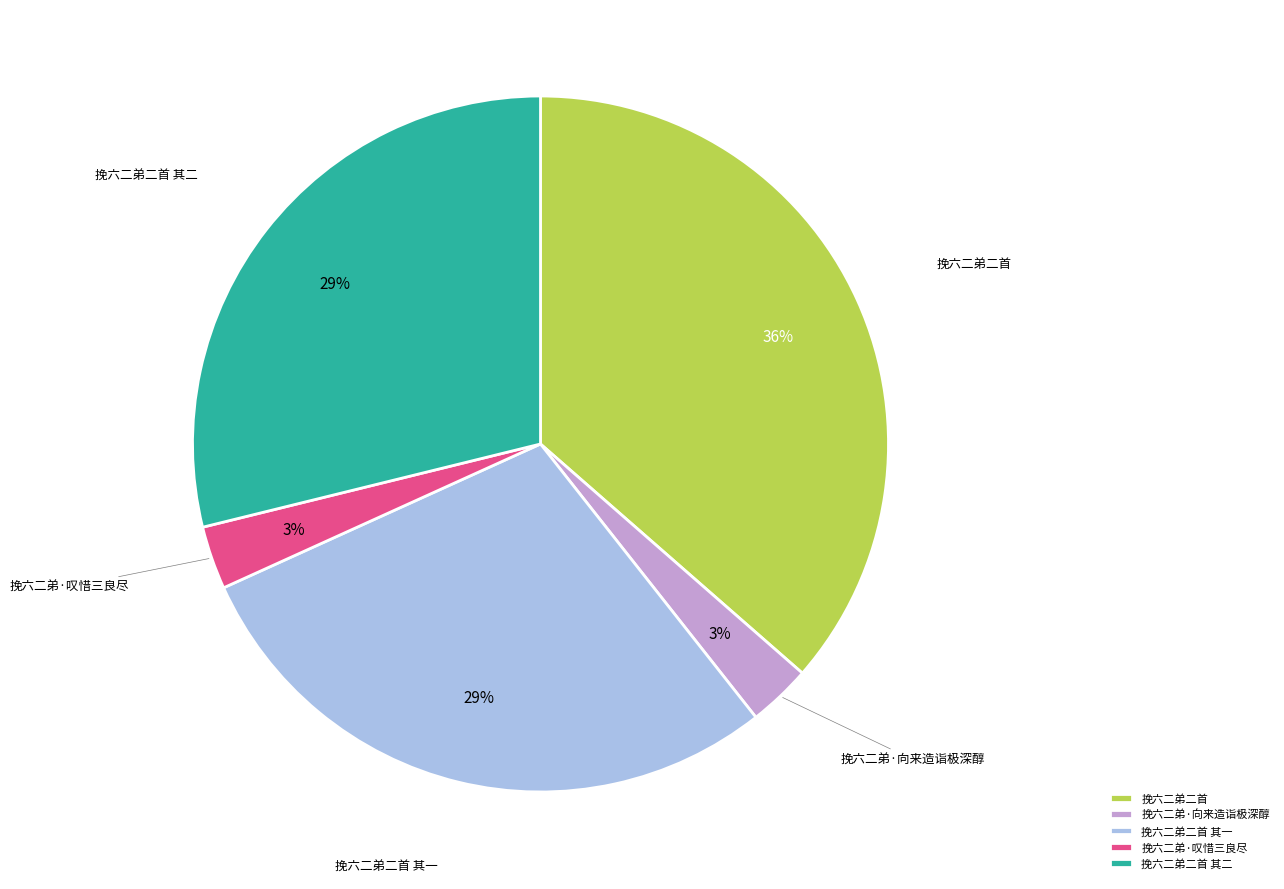

Which slice is the largest?

挽六二弟二首